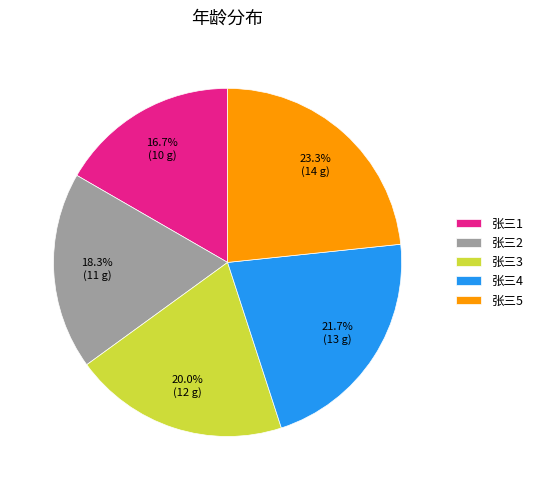

How many segments does this pie chart have?

5